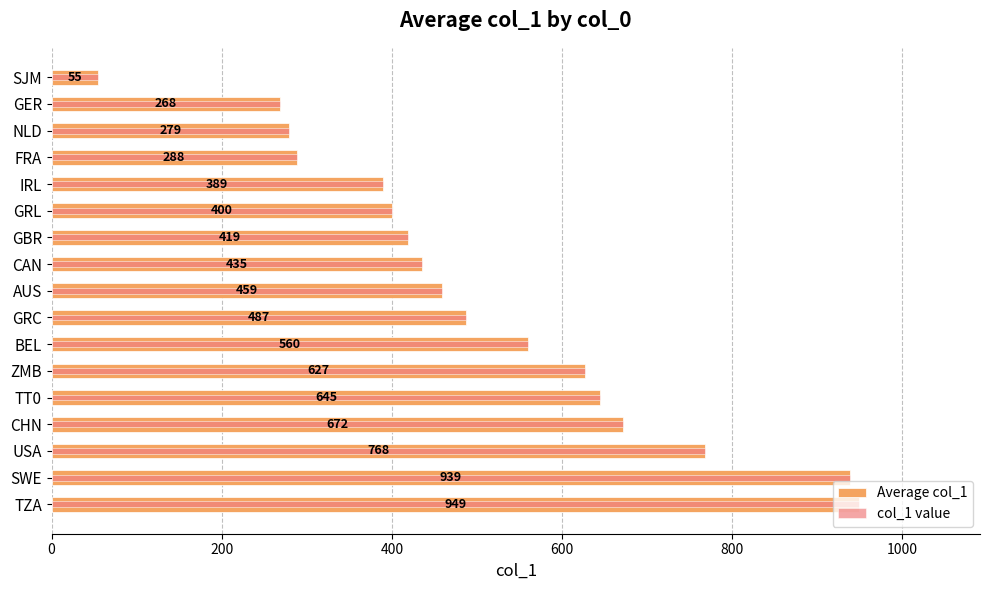

Is it true that col_1 value equals 459 at AUS?

True